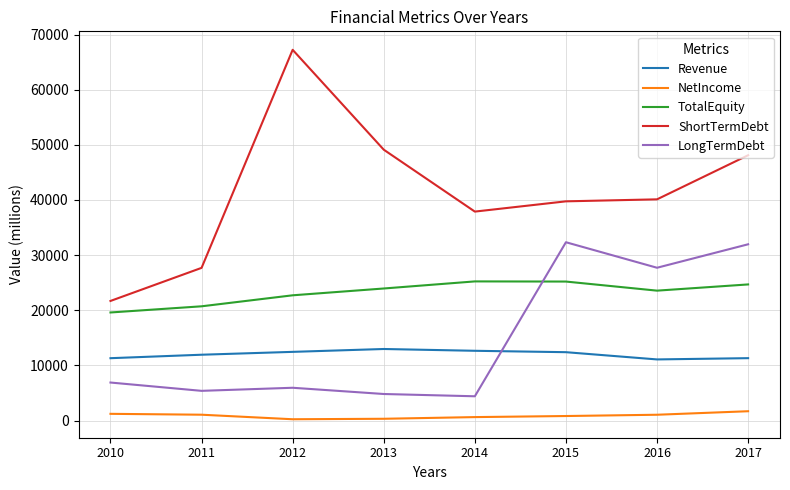

List the series in order of their peak value, highest first.

ShortTermDebt, LongTermDebt, TotalEquity, Revenue, NetIncome